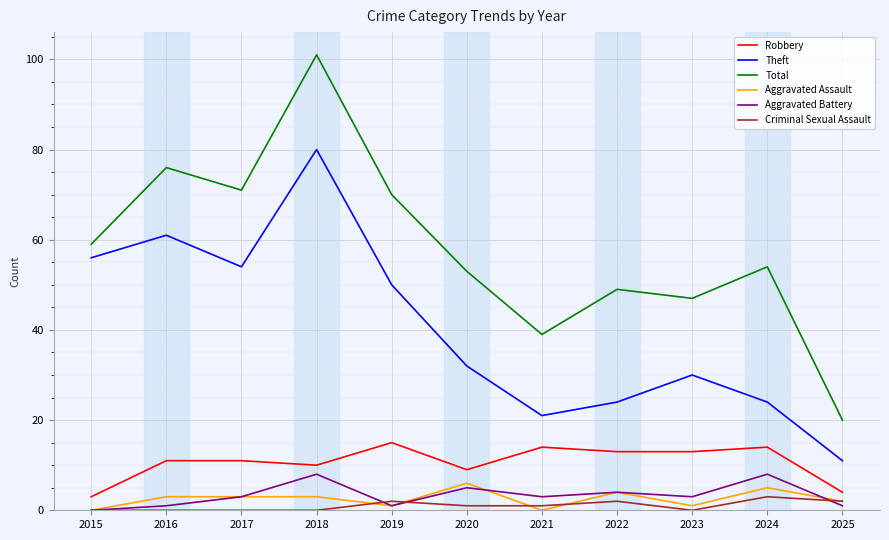

Which series has the largest total across all categories?

Total